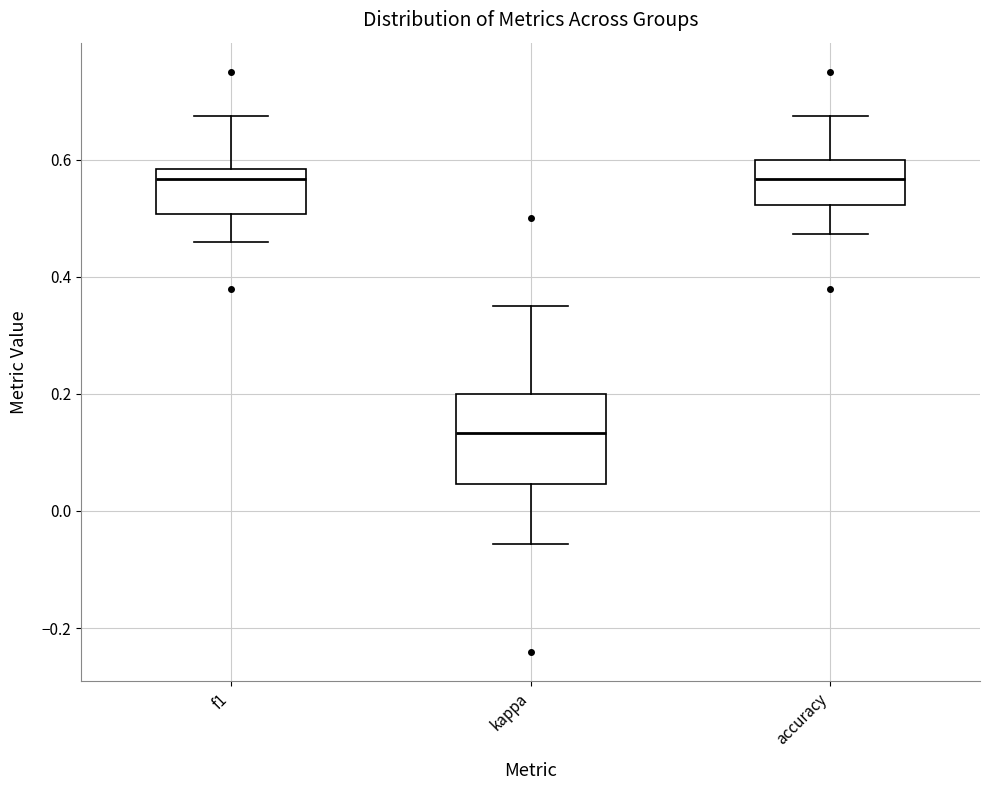

Which box is the tallest, from its lower edge to its upper edge?

kappa